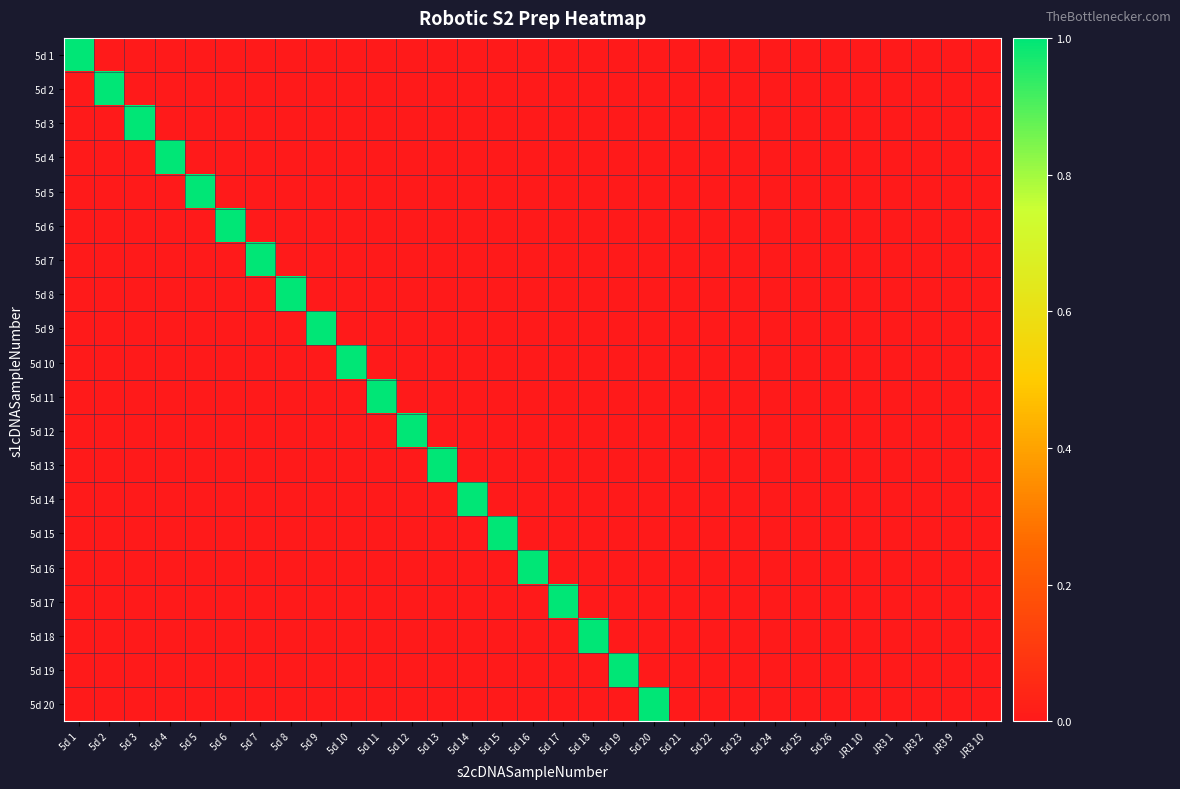

Which series has the widest spread of values?

5d 1